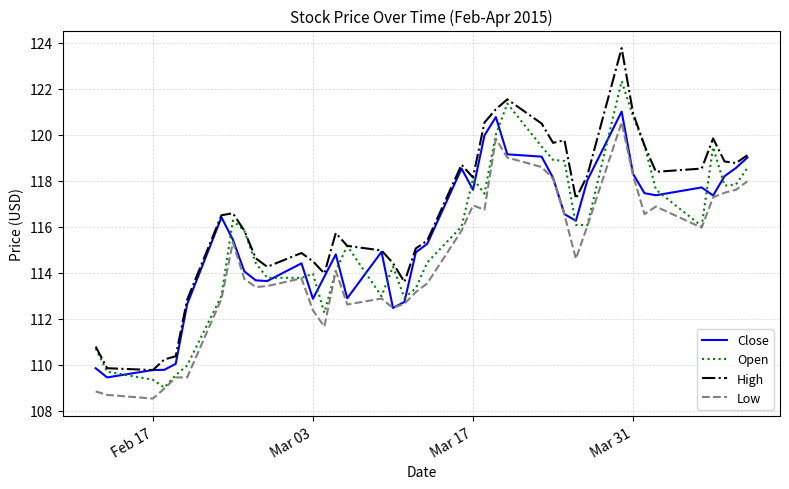

Is this an area chart (filled region under the line)?

No